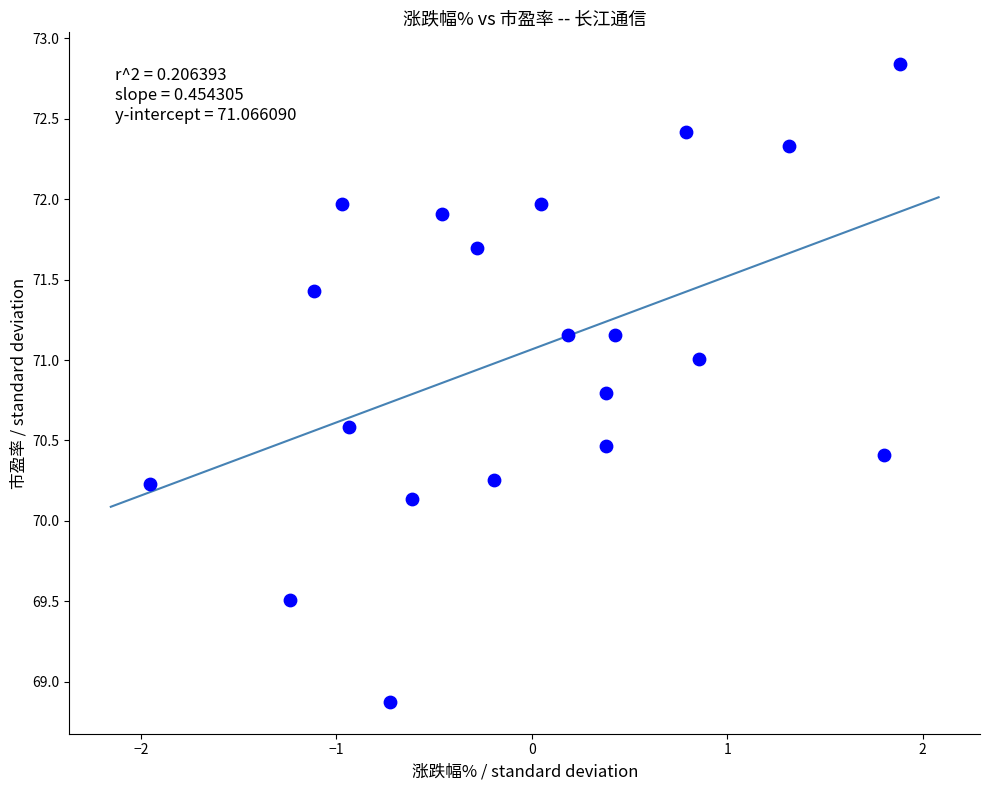

What Y value in the scatter plot is closest to 70?

70.1